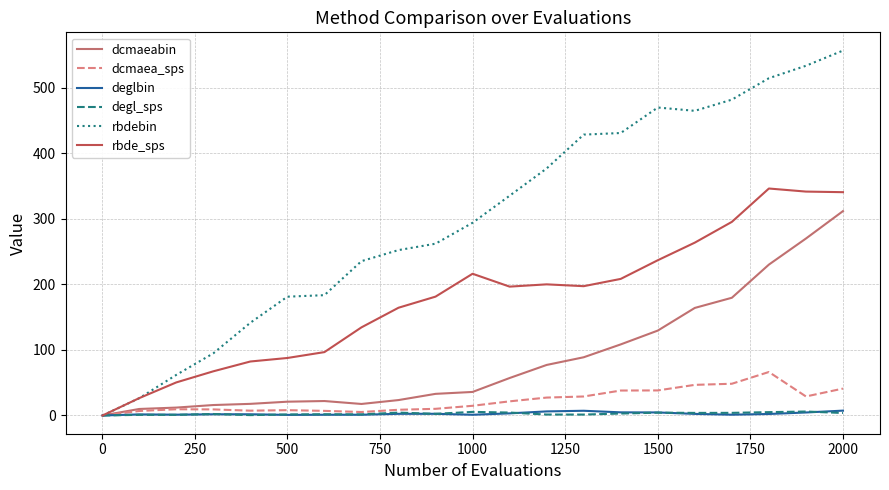

What is the difference between the maximum and minimum values in the dcmaea_sps series?

66.3